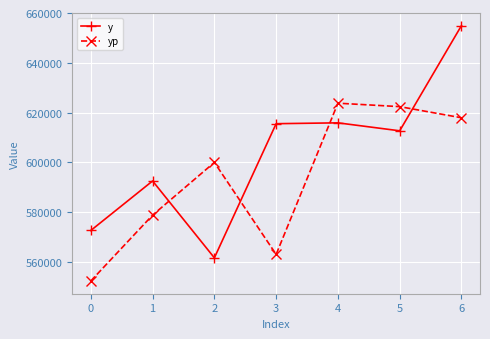

True or false: y and yp intersect in this chart.

True